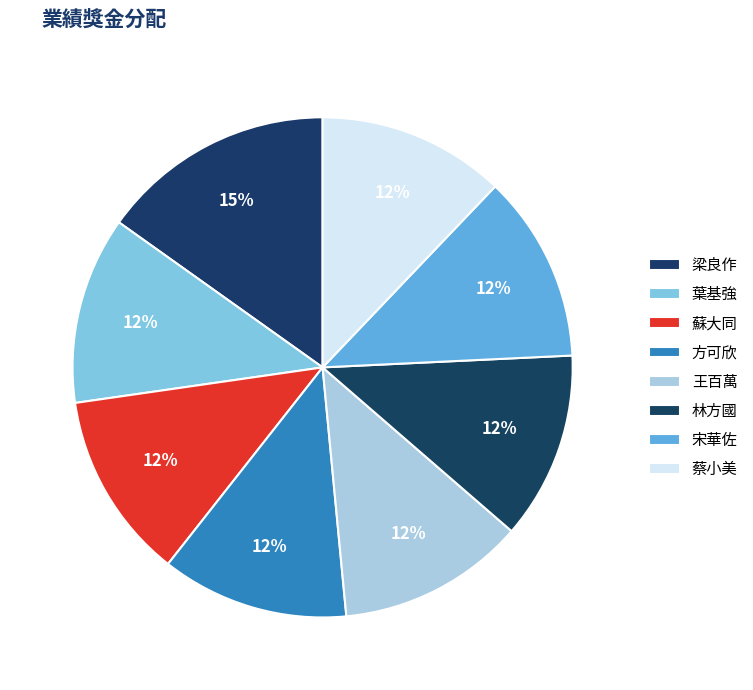

Does 宋華佐 represent more than half of the total?

No